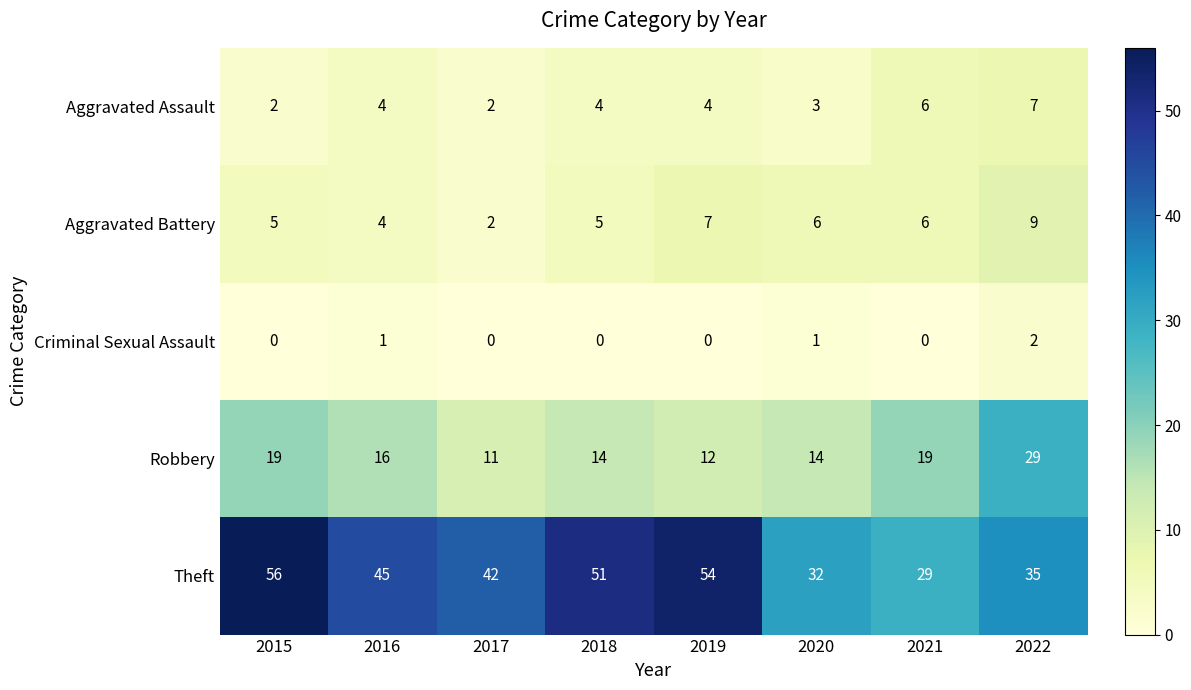

What is the difference between the maximum and minimum values in the Aggravated Assault series?

5